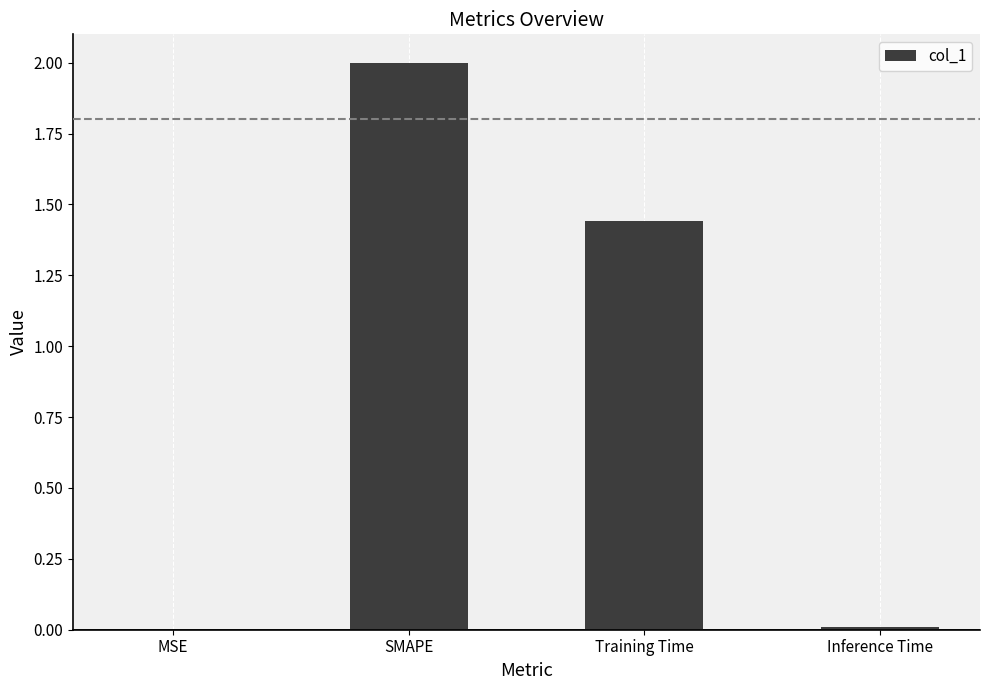

What is the sum of all values?

3.4